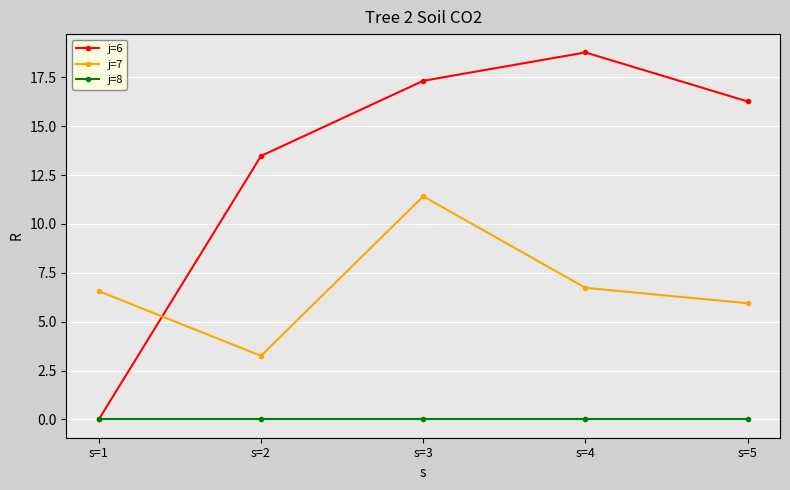

What is the maximum value shown in the chart?

18.8